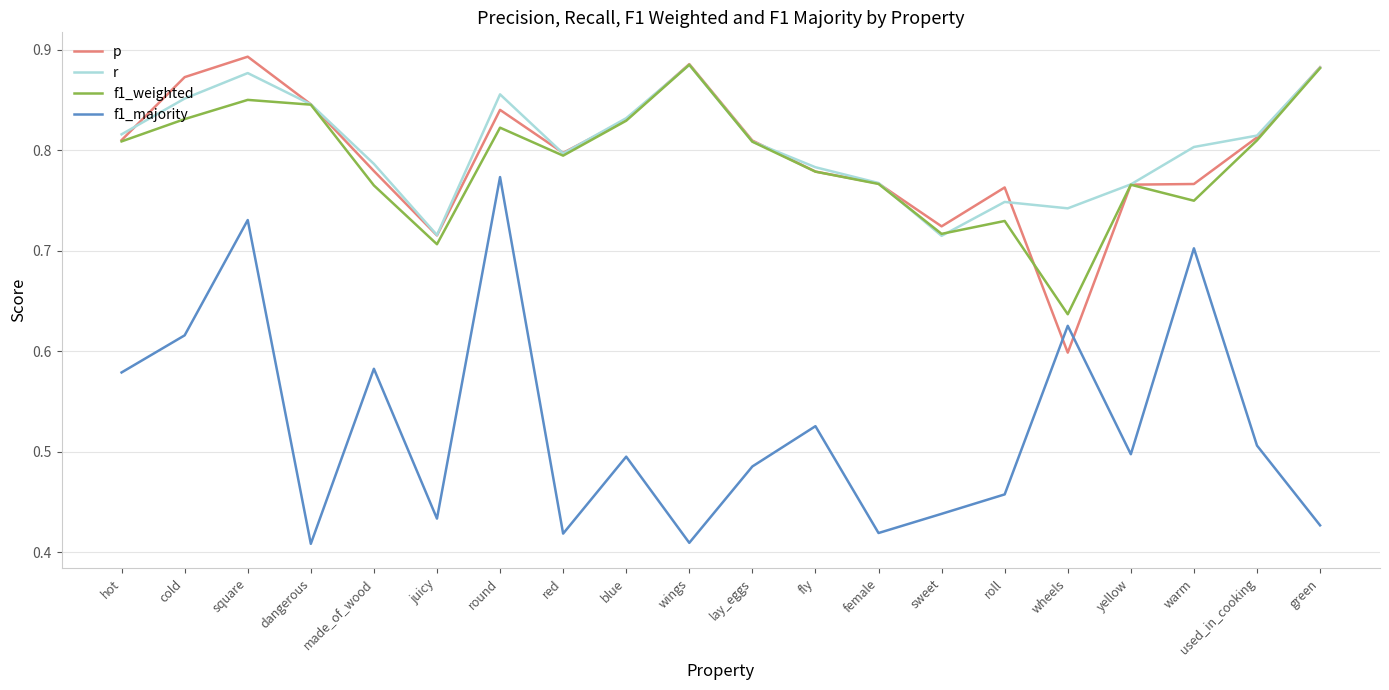

Which category has the highest value across all series?

square